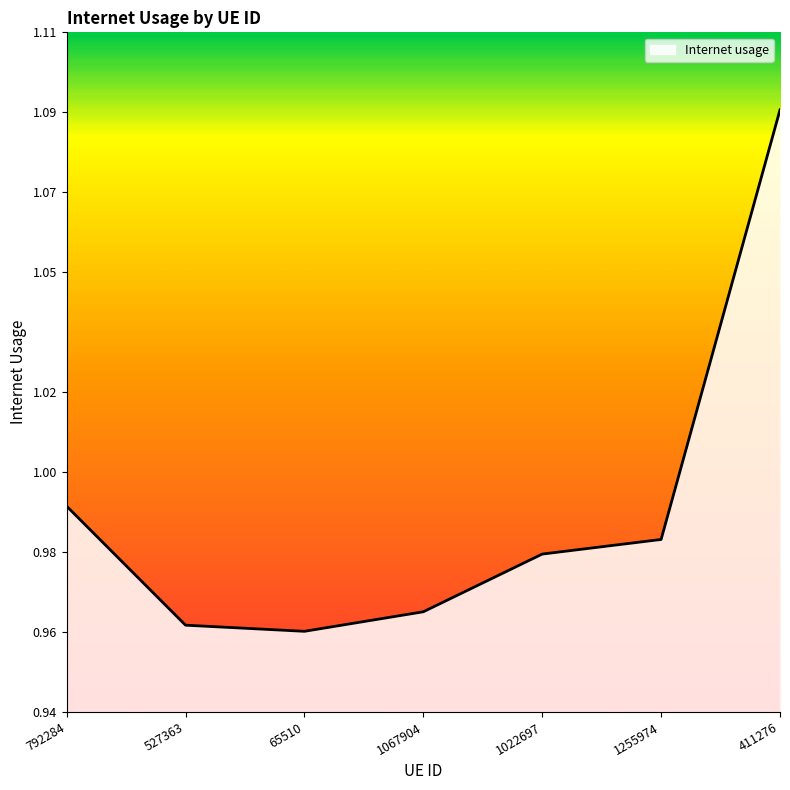

Count the number of categories in the chart.

7